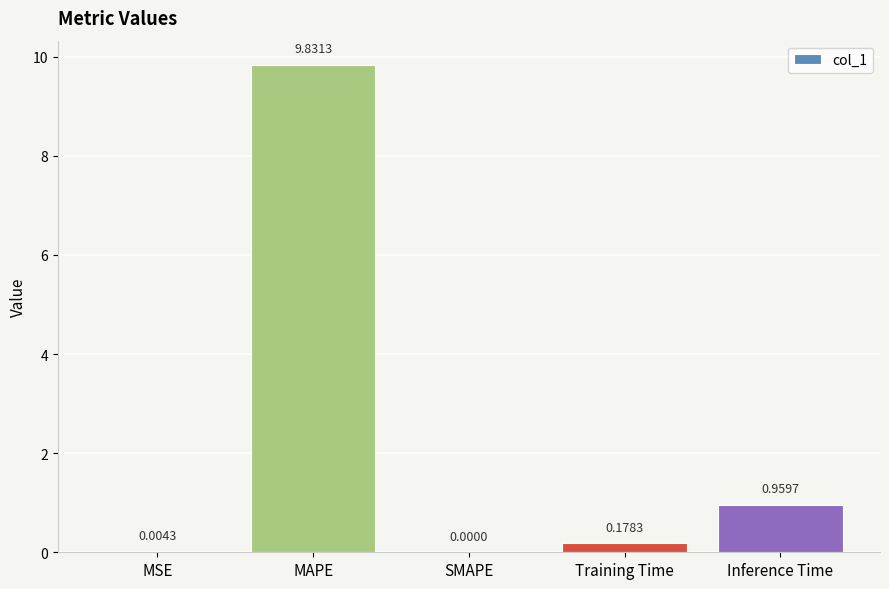

What is the change in value from MAPE to Training Time?

-9.7